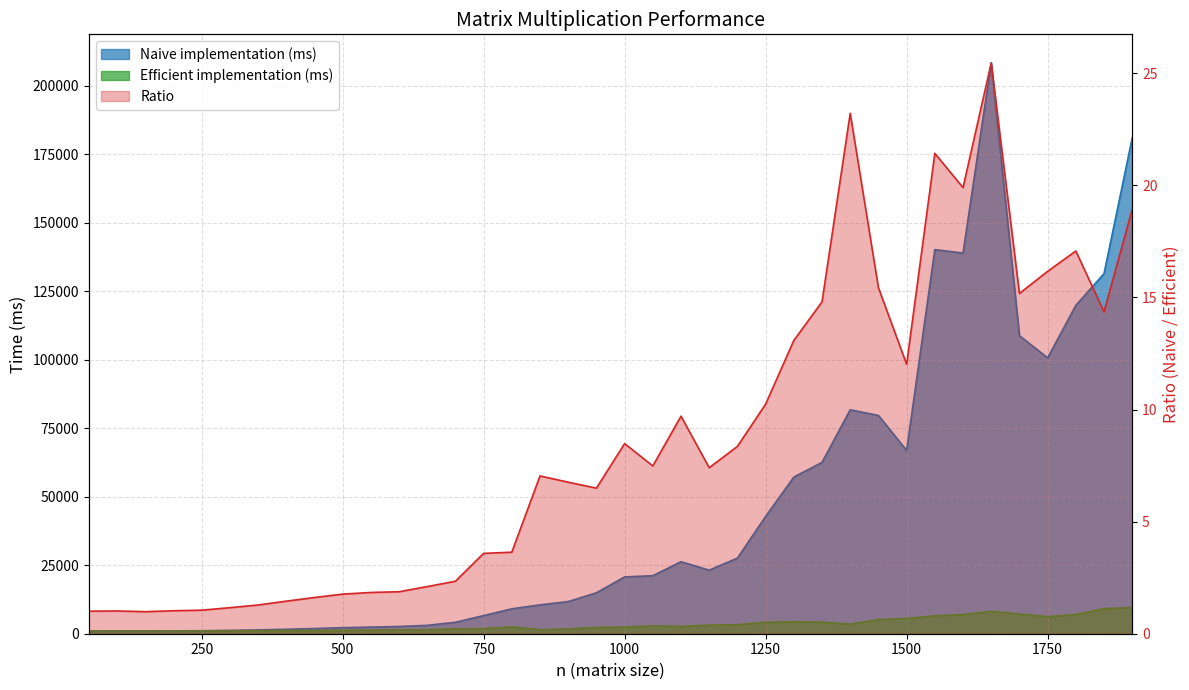

Reading left to right, what are all the values shown in this chart?

Naive implementation (ms): 1015.0	1059.0	1018.0	1042.0	1086.0	1228.0	1391.0	1620.0	1895.0	2207.0	2417.0	2644.0	3062.0	4185.0	6613.0	9095.0	10535.0	11741.0	14947.0	20733.0	21179.0	26288.0	23200.0	27608.0	42816.0	57179.0	62542.0	81736.0	79679.0	66899.0	140198.0	138937.0	208363.0	108808.0	100692.0	119858.0	131454.0	180960.0
Efficient implementation (ms): 1010.0	1043.0	1036.0	1017.0	1034.0	1057.0	1086.0	1116.0	1173.0	1250.0	1313.0	1412.0	1456.0	1788.0	1845.0	2501.0	1497.0	1737.0	2302.0	2445.0	2830.0	2709.0	3133.0	3304.0	4181.0	4371.0	4225.0	3521.0	5162.0	5566.0	6543.0	6982.0	8183.0	7169.0	6229.0	7021.0	9155.0	9558.0
Ratio: 1.0	1.0	1.0	1.0	1.1	1.2	1.3	1.5	1.6	1.8	1.8	1.9	2.1	2.3	3.6	3.6	7.0	6.8	6.5	8.5	7.5	9.7	7.4	8.4	10.2	13.1	14.8	23.2	15.4	12.0	21.4	19.9	25.5	15.2	16.2	17.1	14.4	18.9